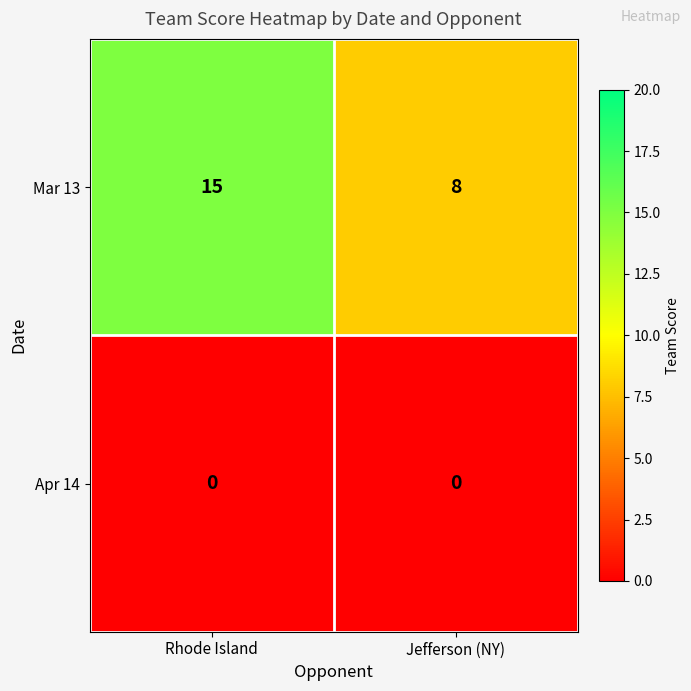

Reading left to right, transcribe all the data shown in this chart.

Mar 13: Rhode Island=15	Jefferson (NY)=8
Apr 14: Rhode Island=0	Jefferson (NY)=0